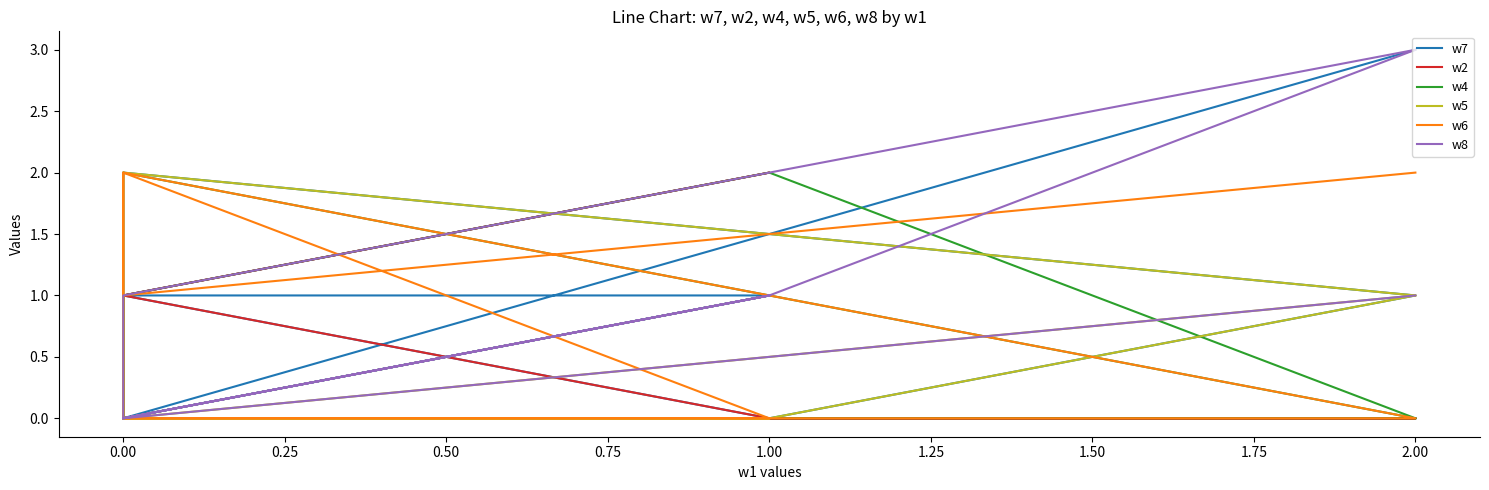

Which series ends up on top after the final intersection of w5 and w7?

w7